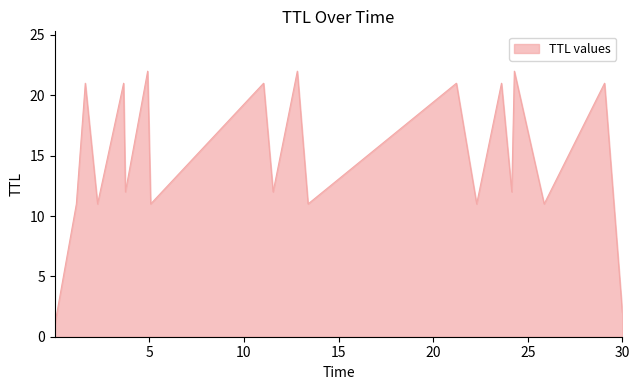

What is the difference between the maximum and minimum values?

21